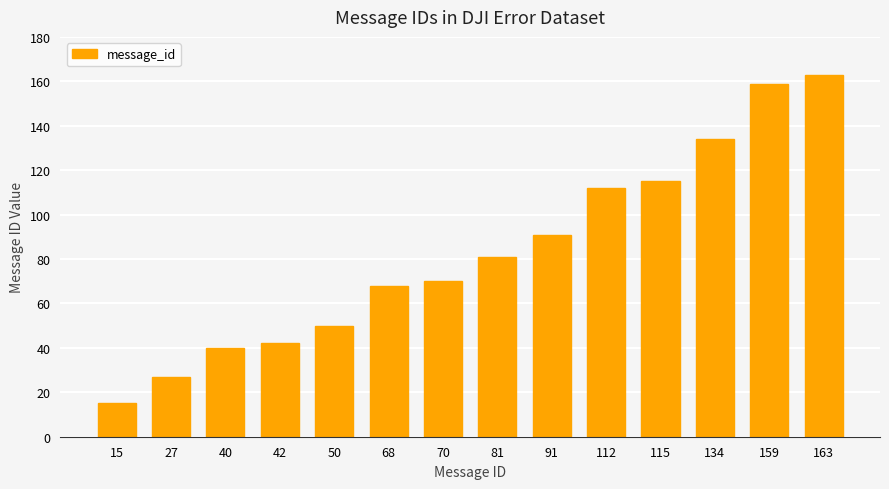

Rank the categories by value from lowest to highest.

15, 27, 40, 42, 50, 68, 70, 81, 91, 112, 115, 134, 159, 163